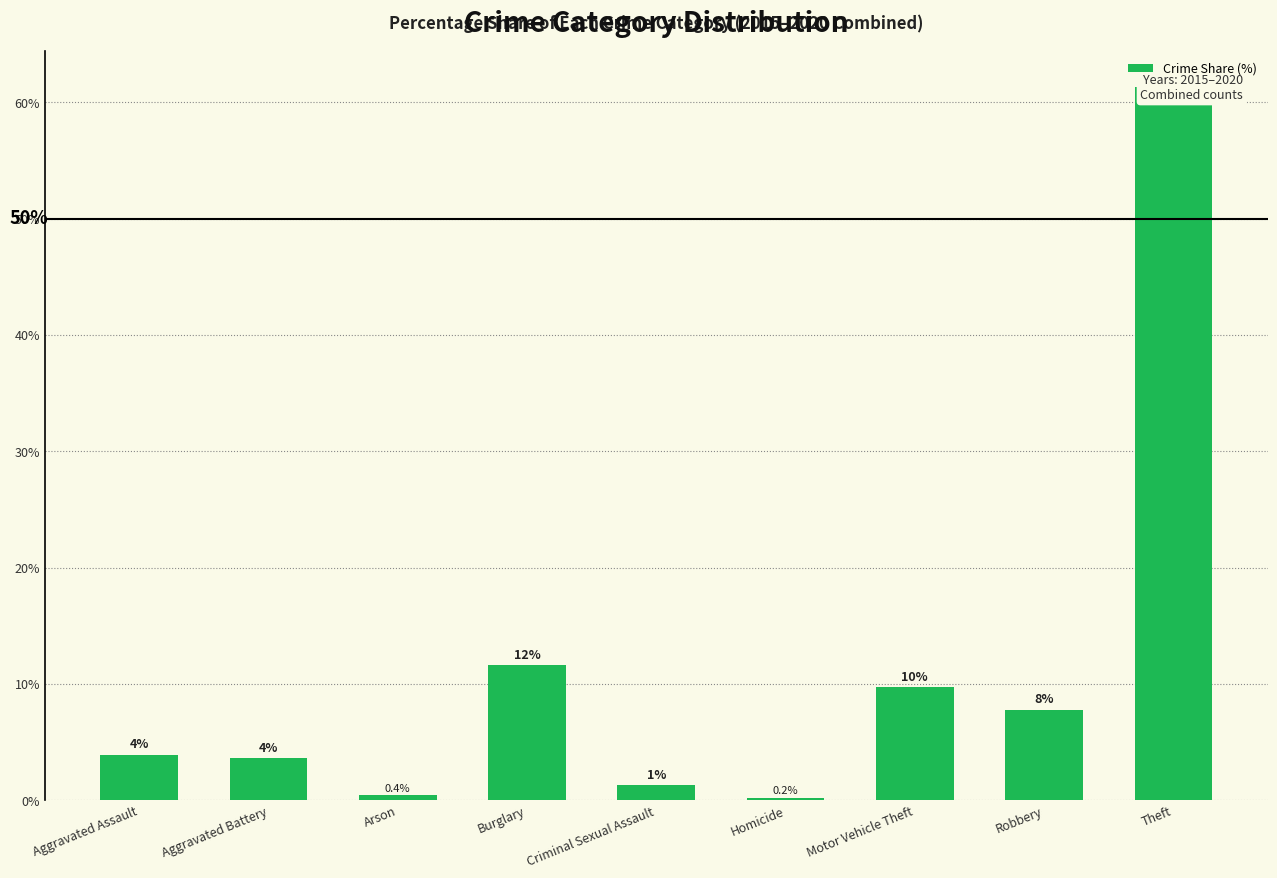

How many bars are there in total?

9